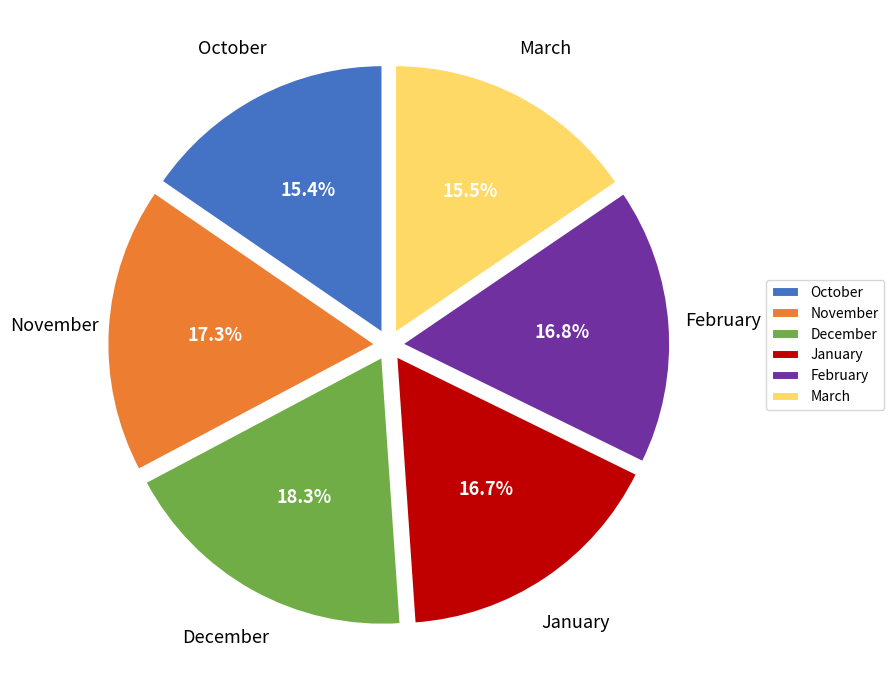

Approximately how many times larger is the value at October compared to November?

0.9